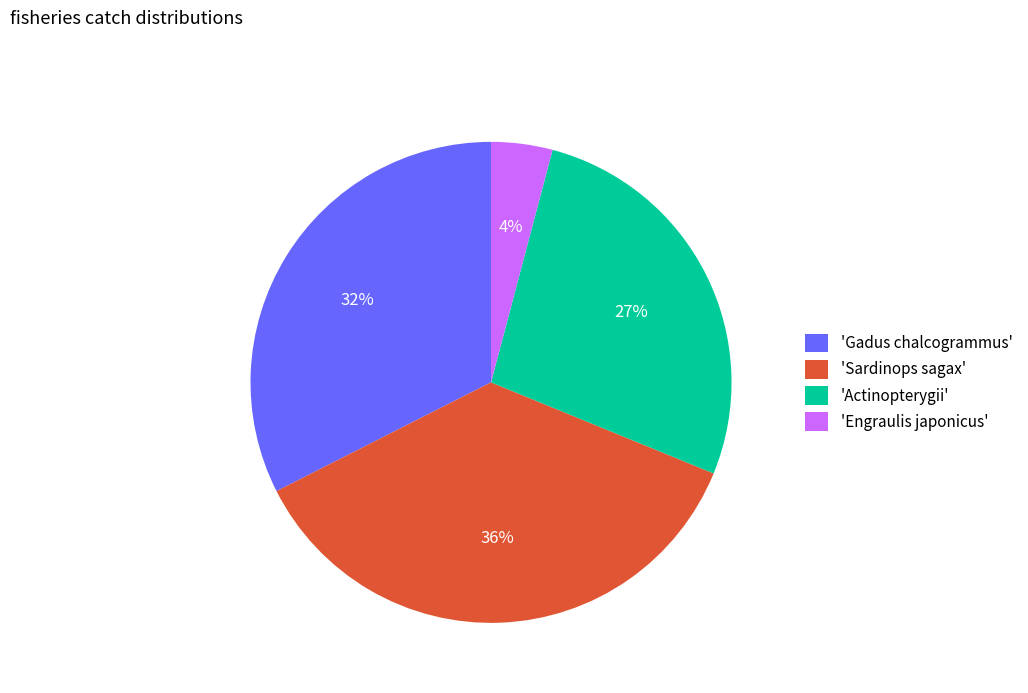

How many slices are in this pie chart?

4